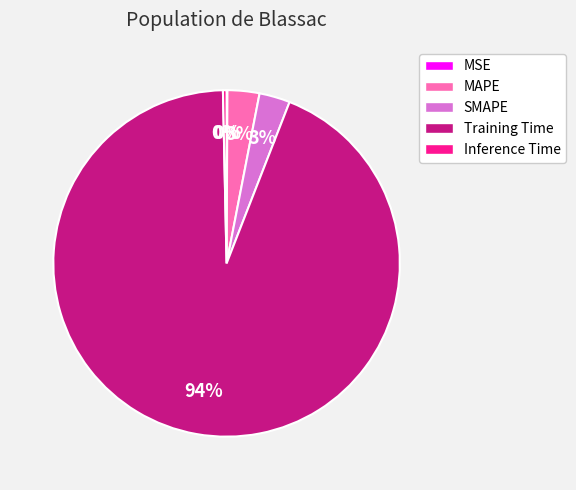

Do MAPE and Training Time together represent more than half of the pie?

Yes